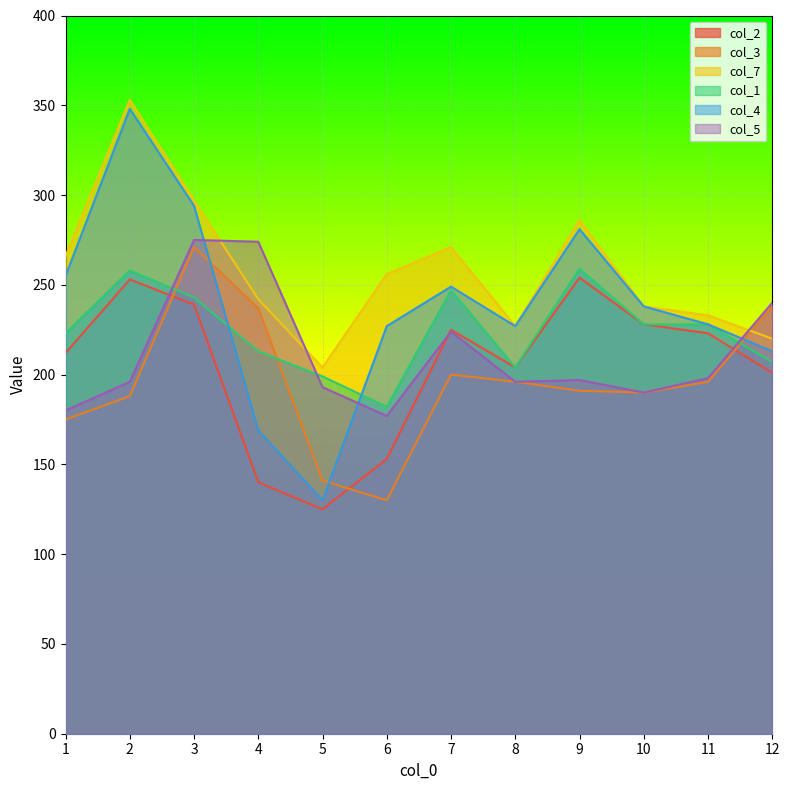

True or false: col_4 has a value of 294 at 3.

True